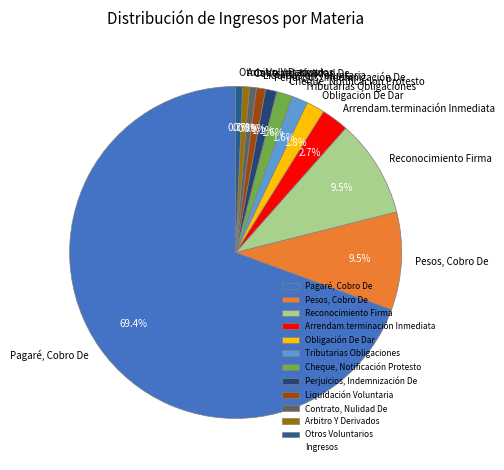

Between Liquidación Voluntaria and Obligación De Dar, which is larger?

Obligación De Dar